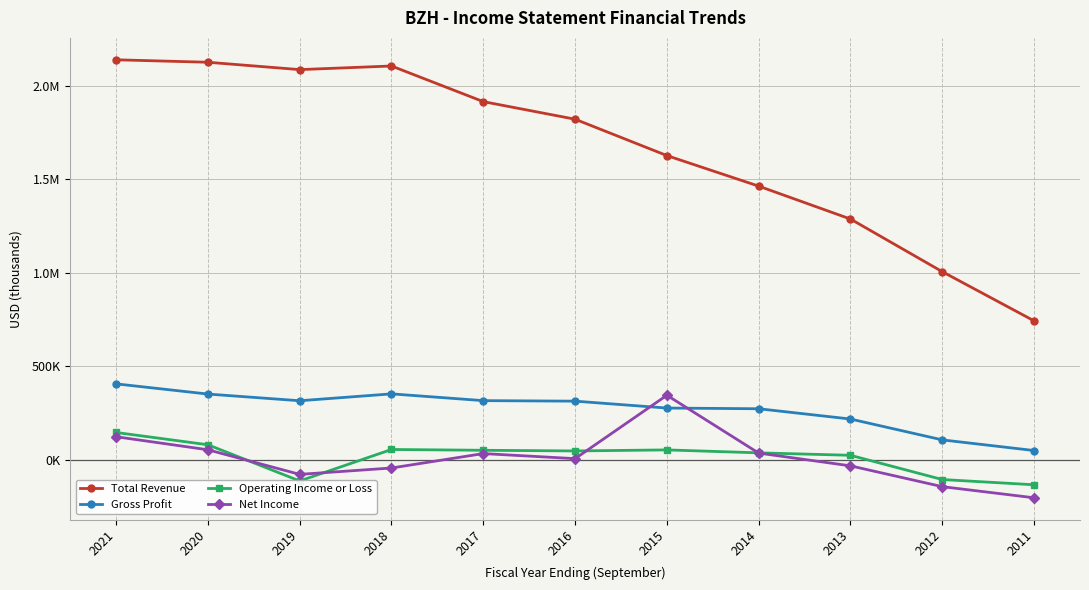

Does the chart have visible grid lines?

Yes